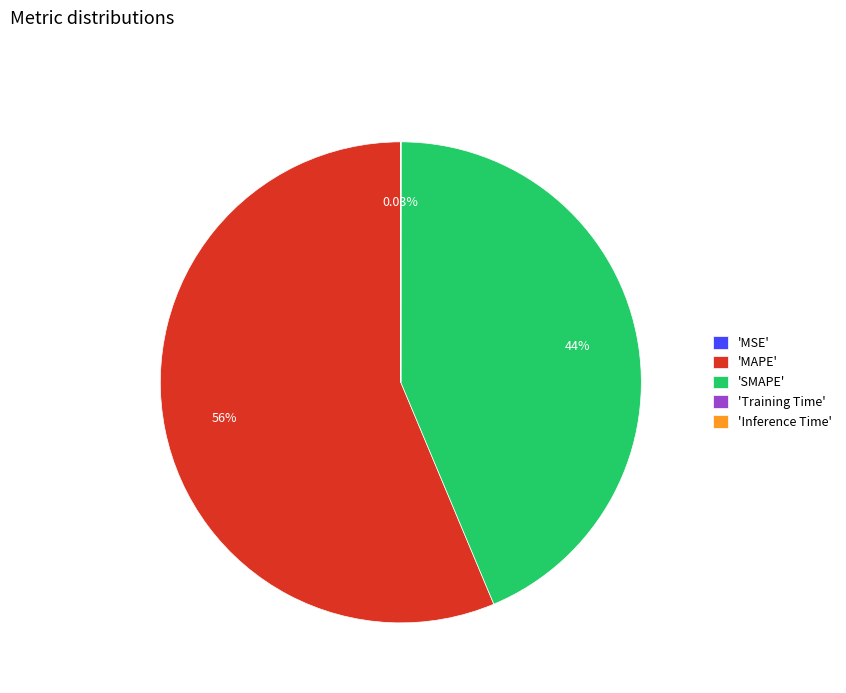

What is the ratio of the value at 'SMAPE' to the value at 'MAPE'?

0.8